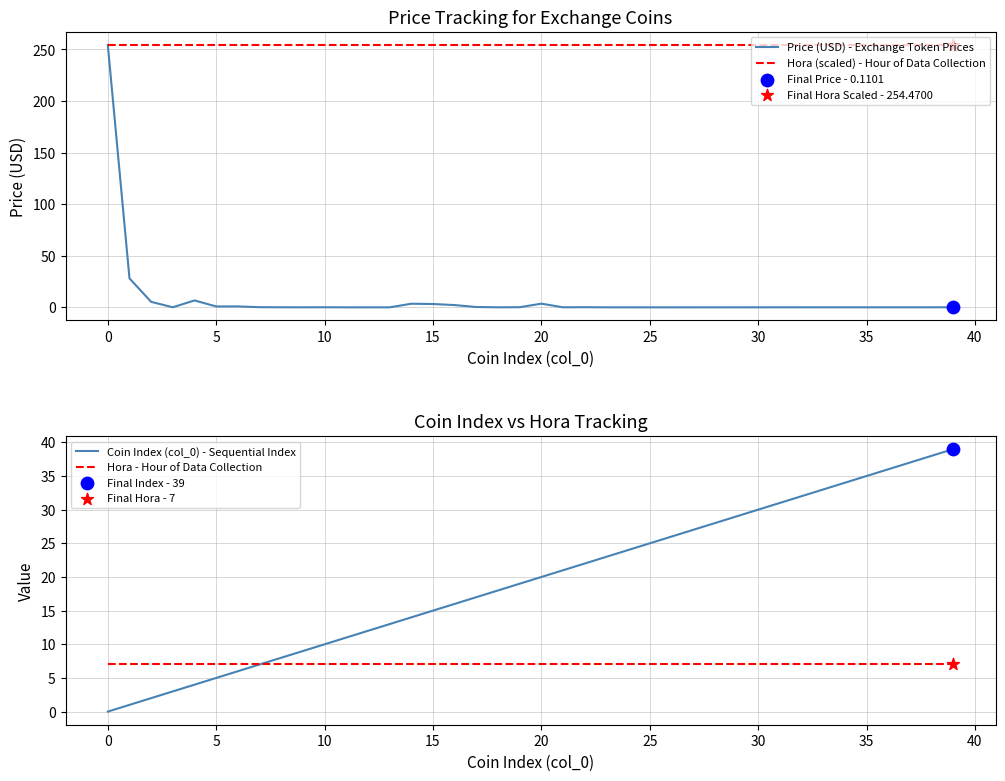

What are all the series names shown in the legend?

Price (USD) - Exchange Token Prices, Hora (scaled) - Hour of Data Collection, Coin Index (col_0) - Sequential Index, Hora - Hour of Data Collection